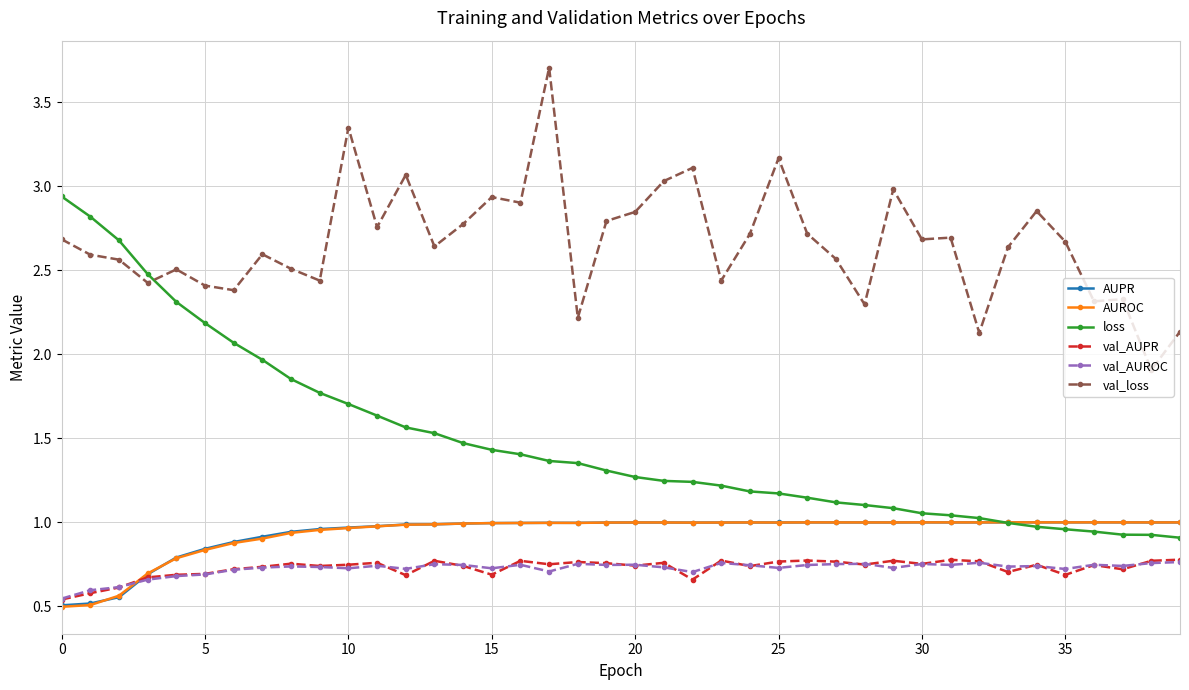

At how many categories does at least one series exceed 3?

6